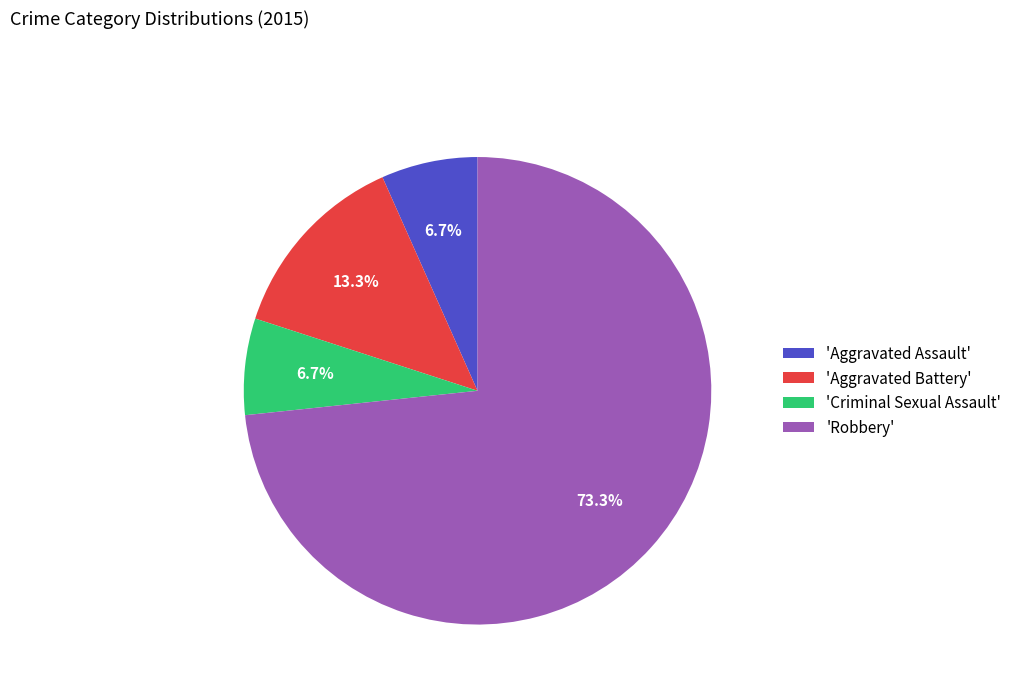

Which slice is the largest?

'Robbery'